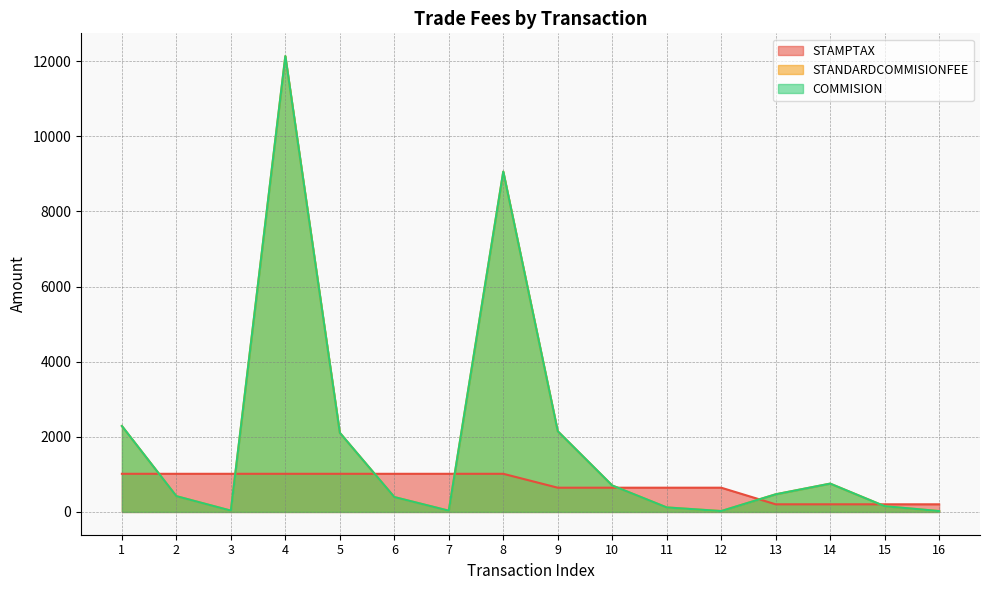

Is it true that STAMPTAX equals 1015.0 at 8?

True